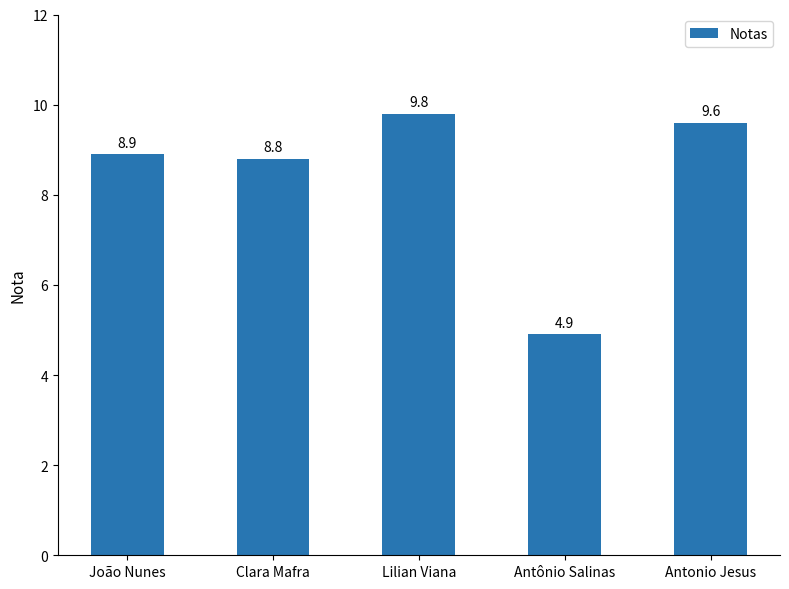

True or false: the data shows 15.5 at Antonio Jesus.

False